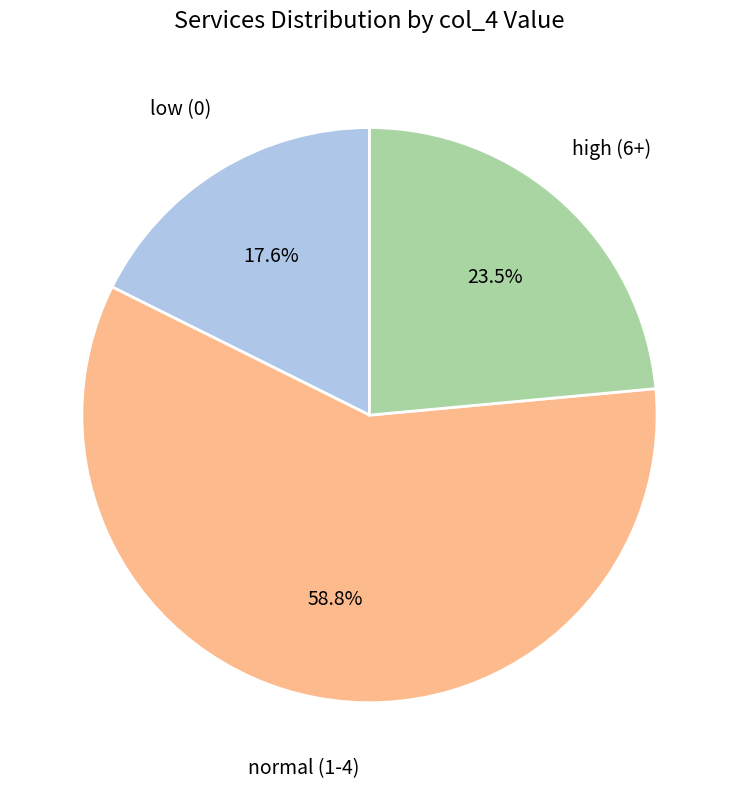

How many slices are in this pie chart?

3